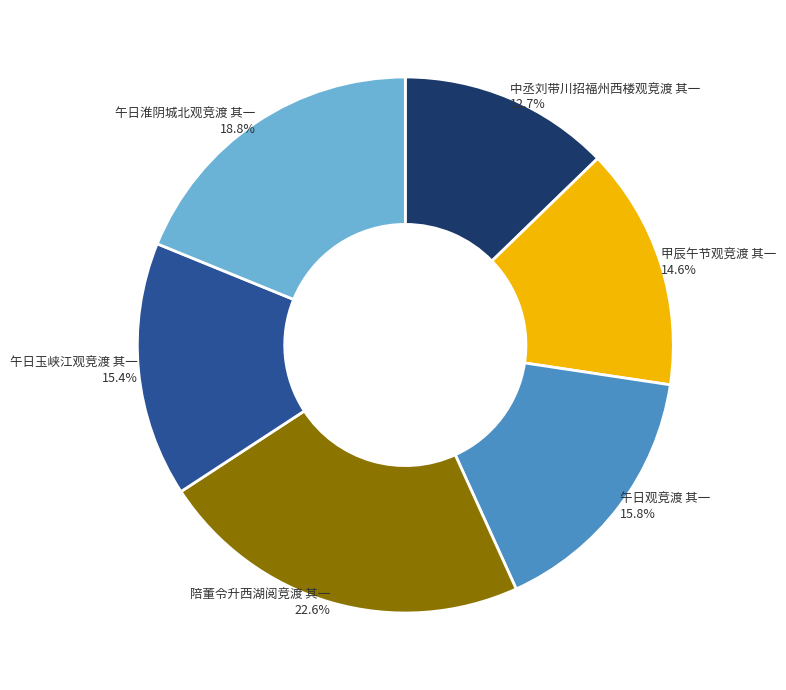

What percentage do 陪董令升西湖阅竞渡 其一 and 午日观竞渡 其一 together represent?

38.4%